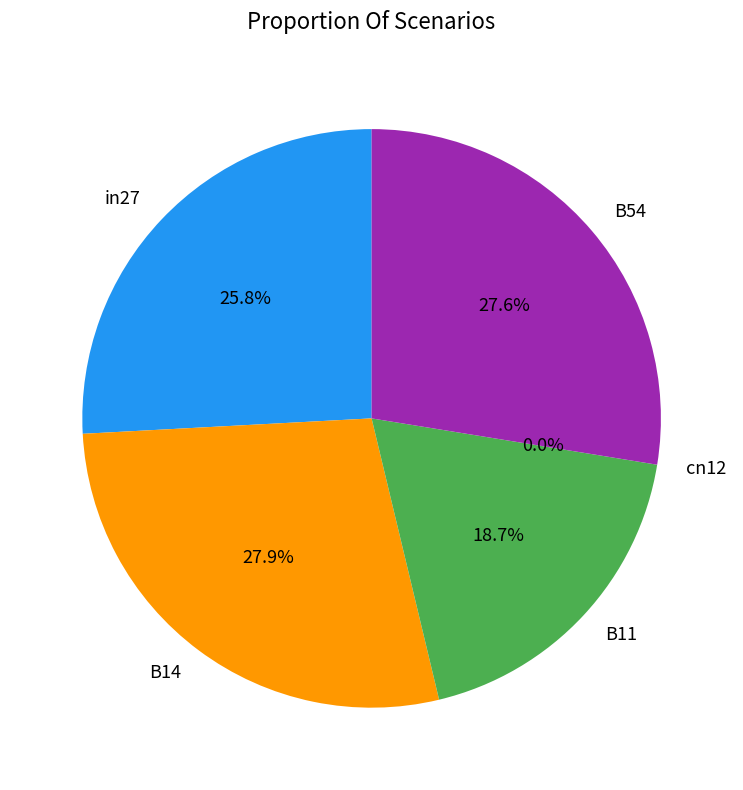

Rank the categories by value from lowest to highest.

cn12, B11, in27, B54, B14